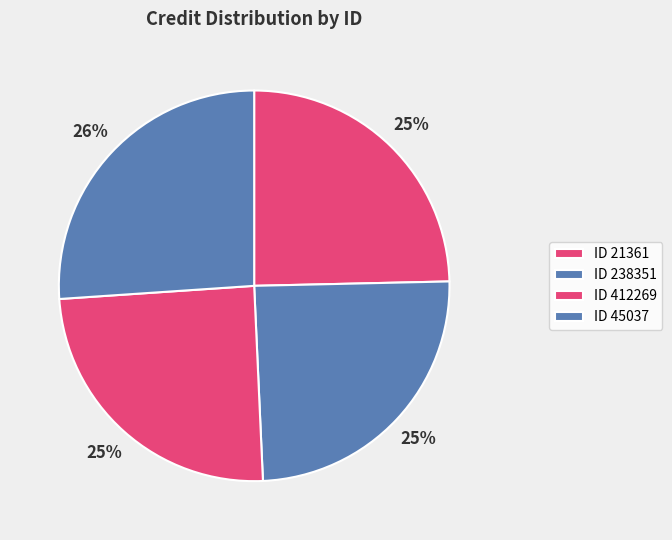

Count the number of slices in the pie.

4